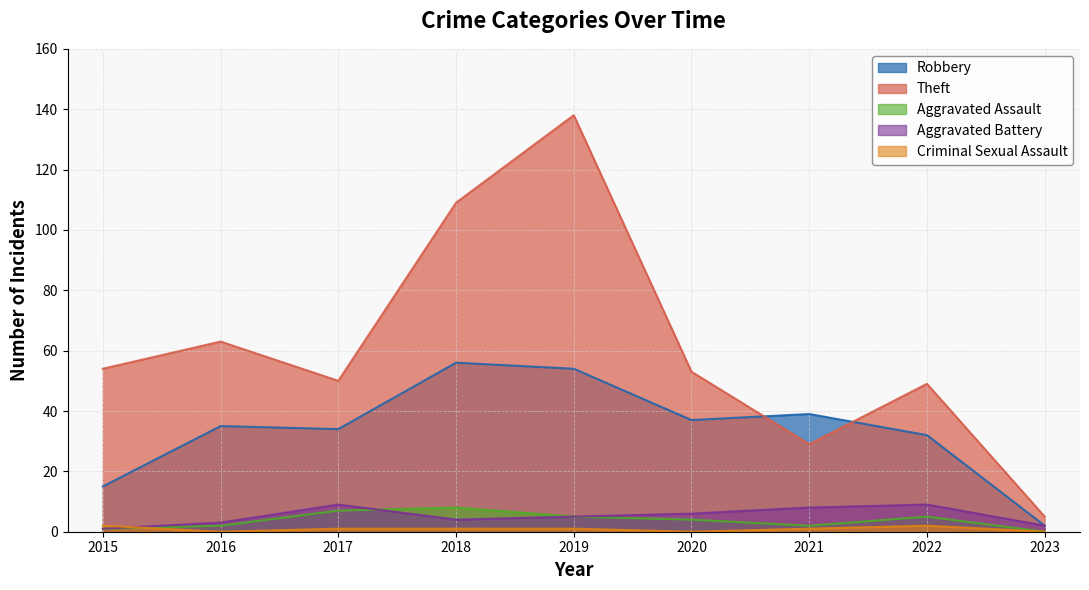

Which series changed the most between 2015 and 2020?

Robbery